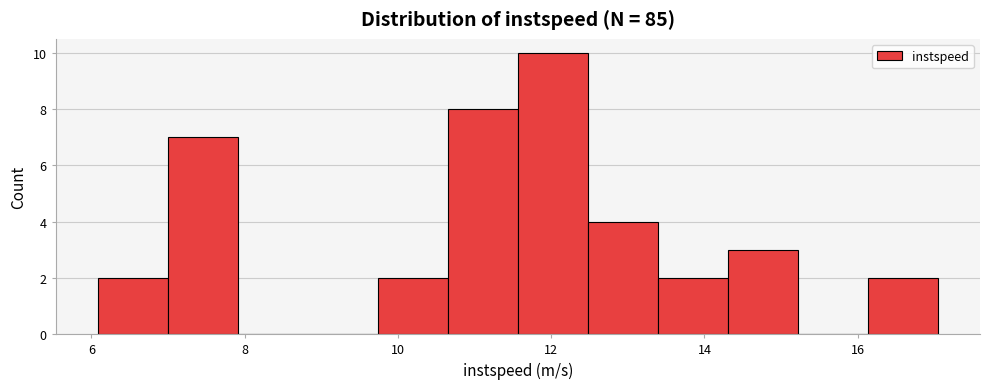

Over which range of the x-axis is the bar tallest?

11.6 to 12.4